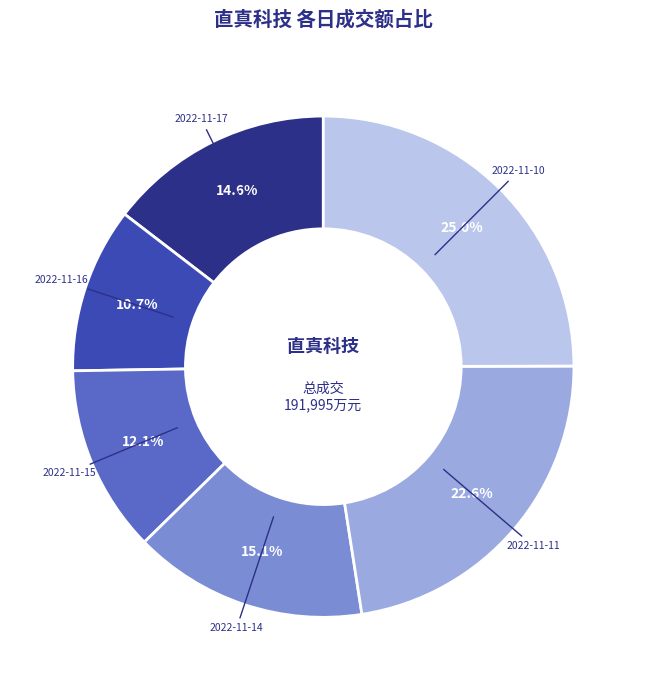

Is there a majority slice in this chart?

No